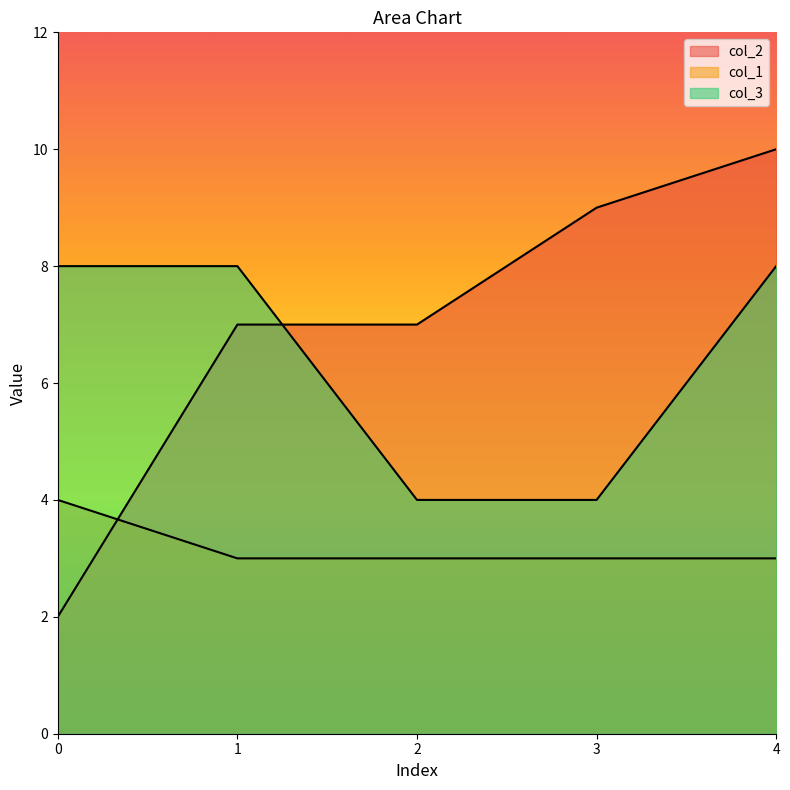

Which category has the highest value across all series?

4